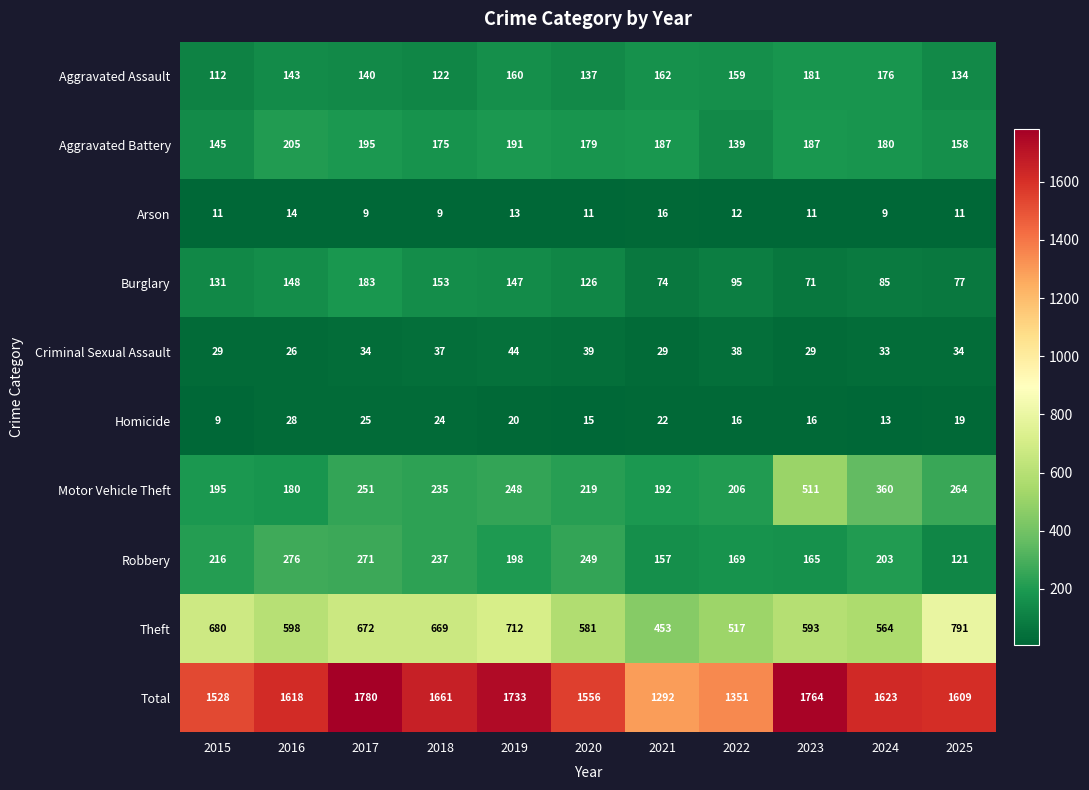

At which category is the sum across all series the highest?

2017